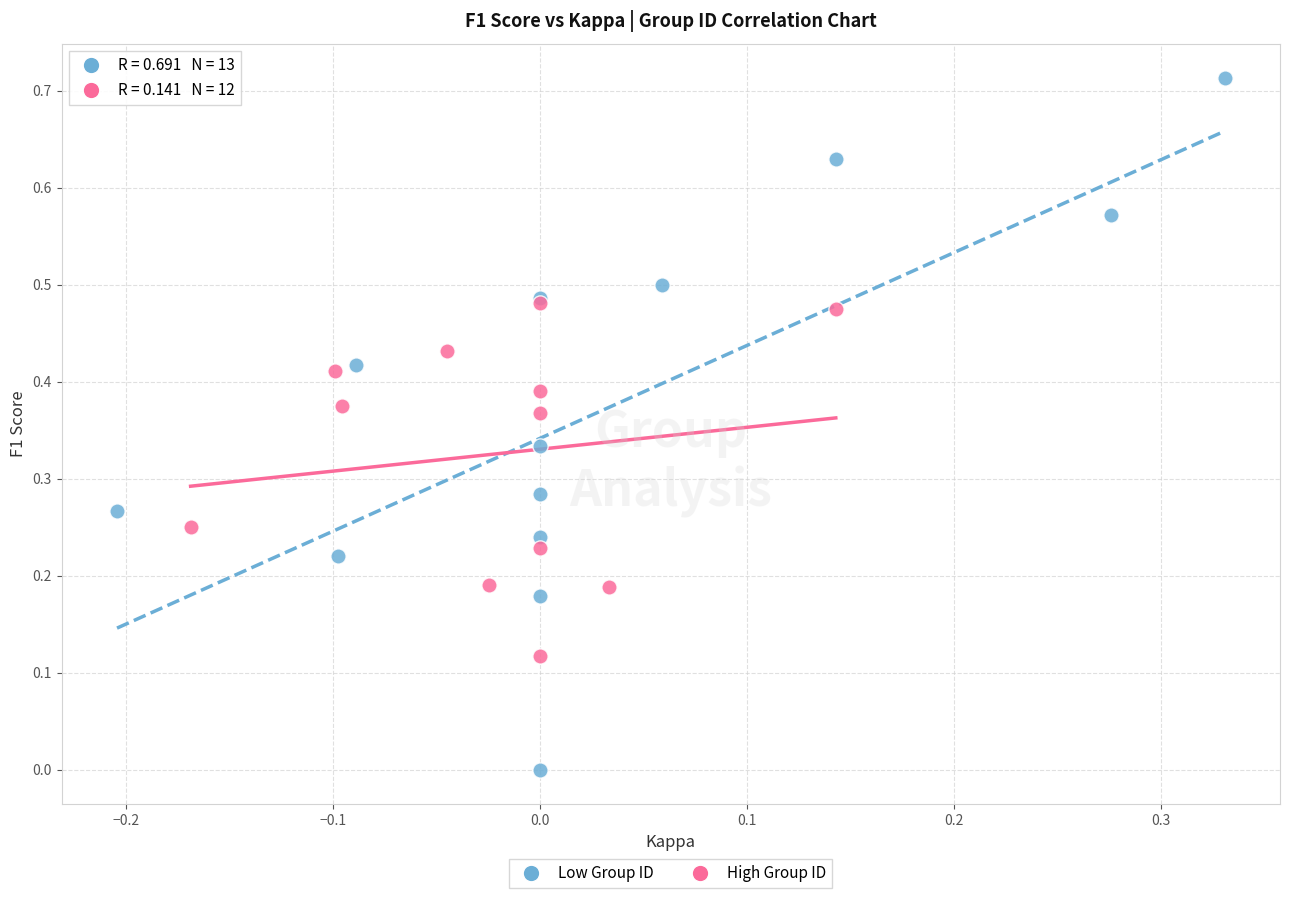

Which series reaches the minimum Y coordinate?

Low Group ID